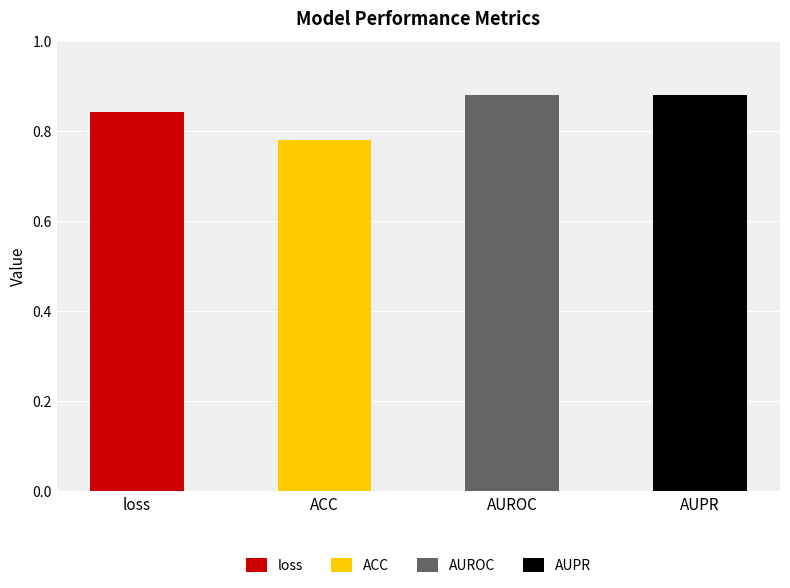

Reading right to left, extract all data points from this chart.

AUPR=0.9	AUROC=0.9	ACC=0.8	loss=0.8